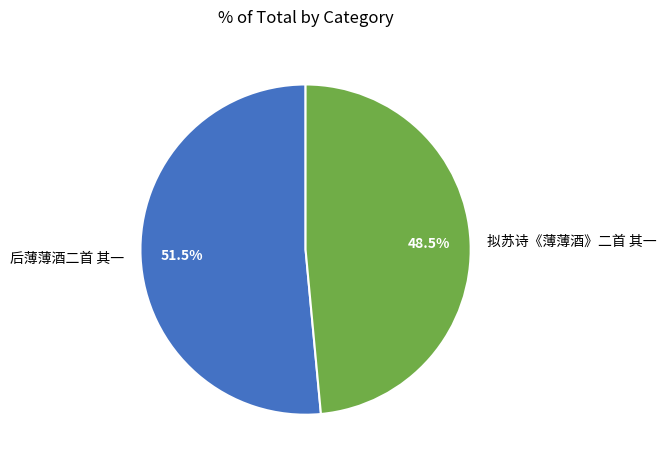

How many segments does this pie chart have?

2